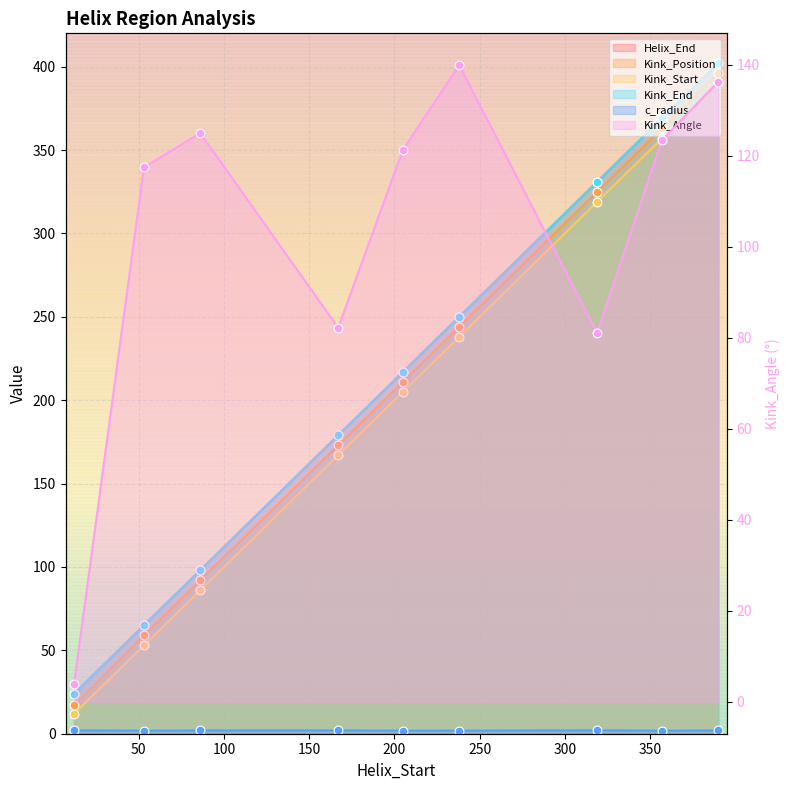

What are all the series names shown in the legend?

Helix_End, Kink_Position, Kink_Start, Kink_End, Kink_Angle, c_radius